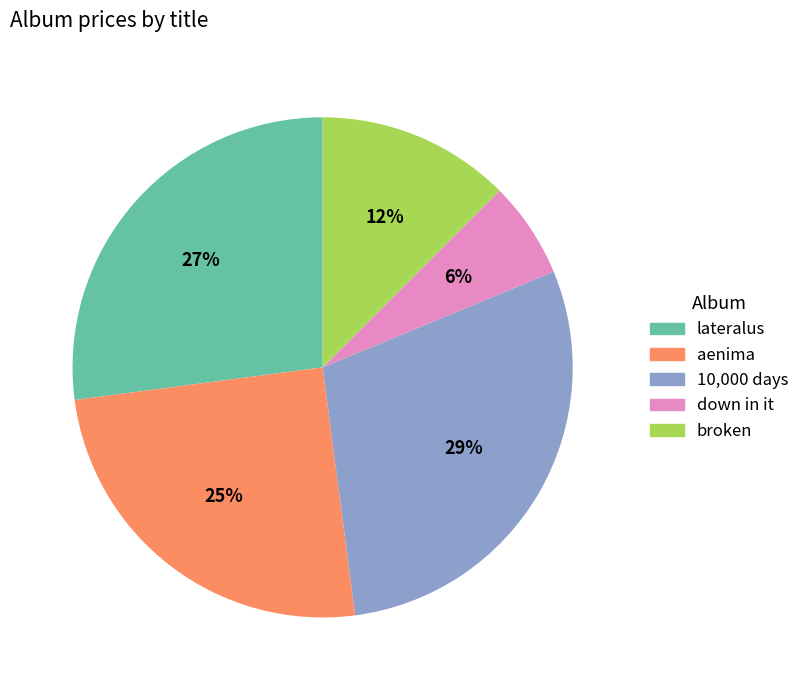

Does any single category account for the majority?

No